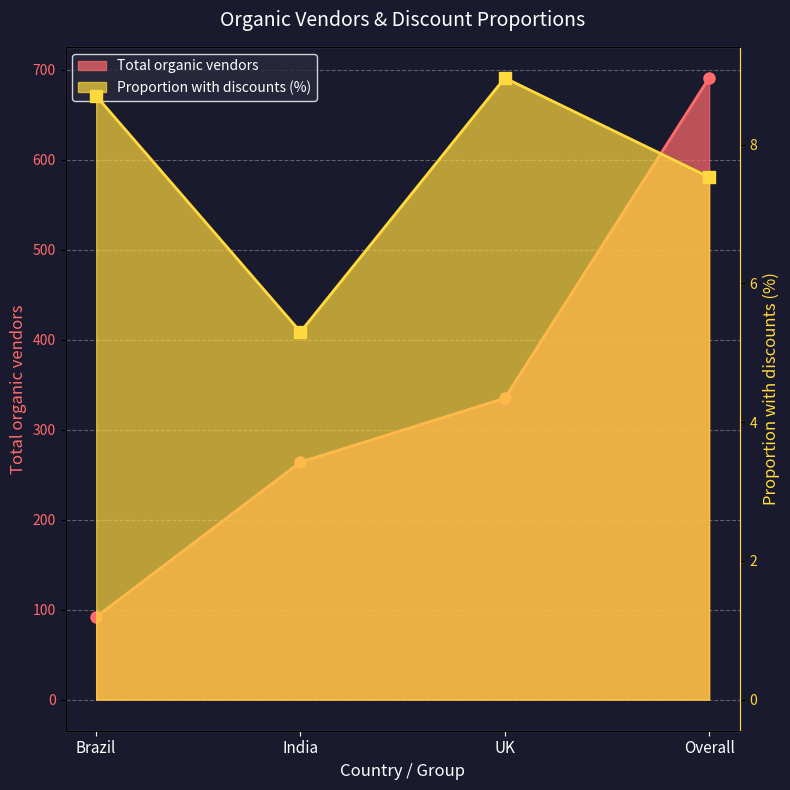

At which category is the sum across all series the highest?

Overall